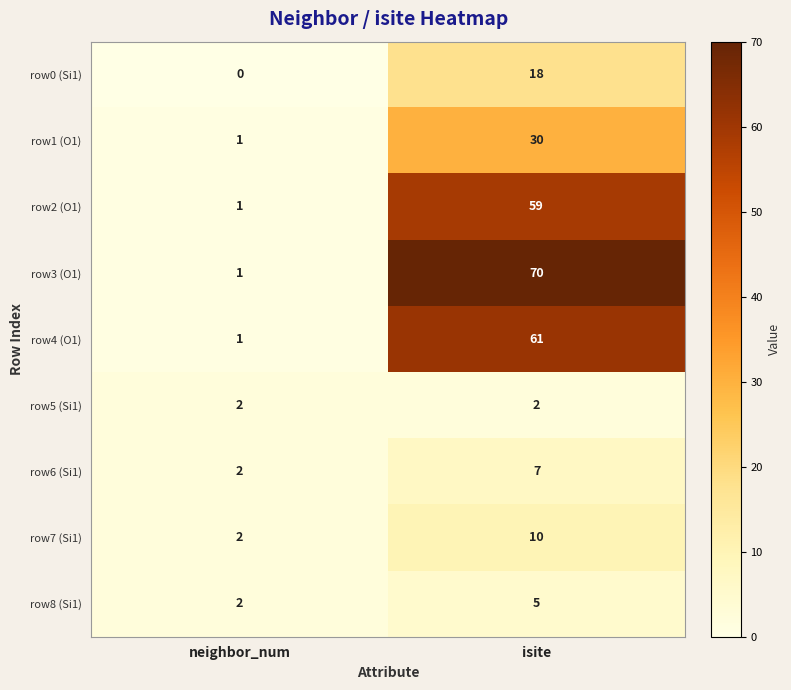

The value of row5 (Si1) at neighbor_num is 3. True or false?

False